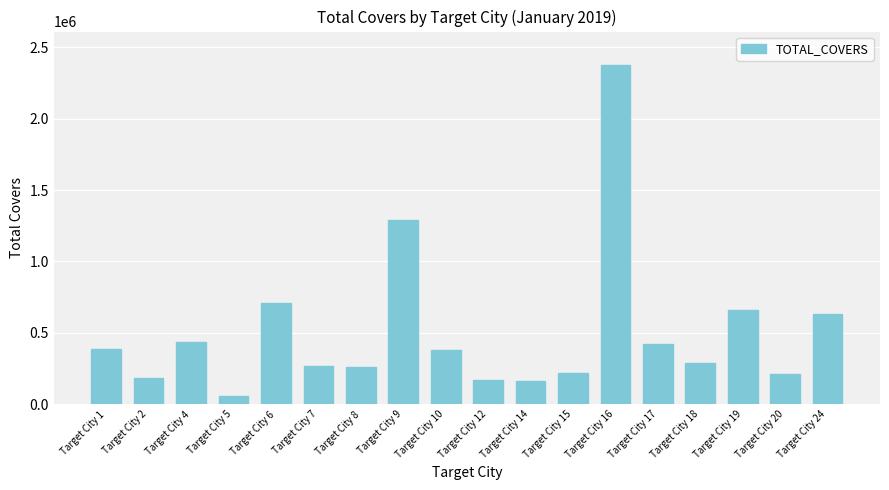

How many bars are there in total?

18